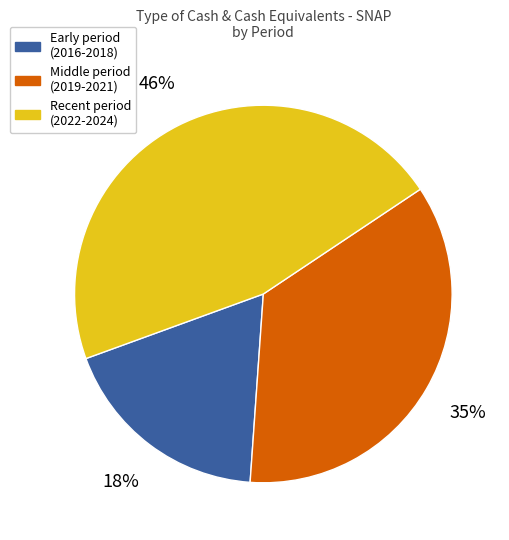

How many segments does this pie chart have?

3